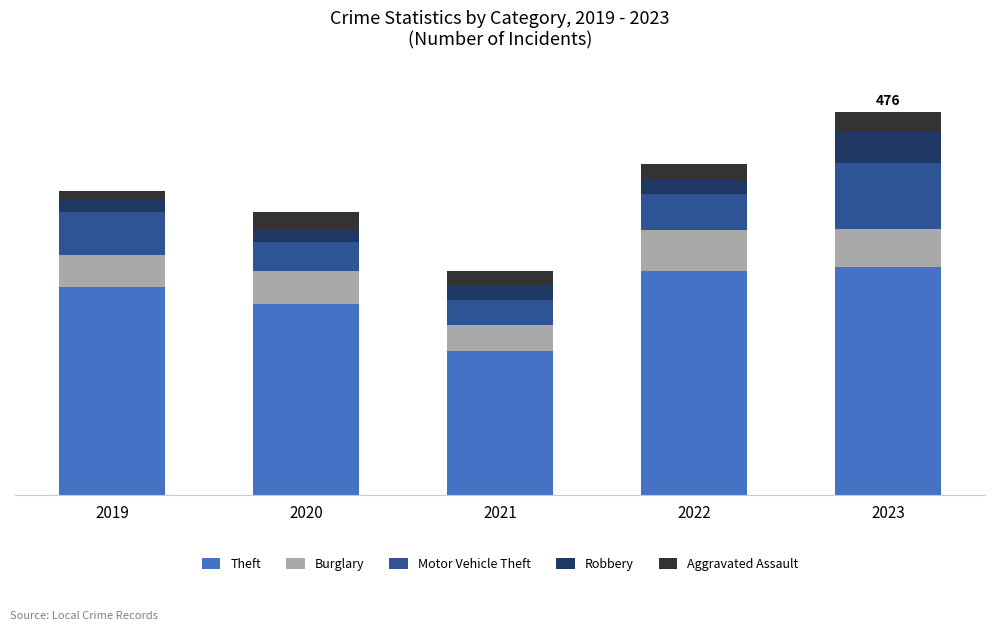

What are all the series names shown in the legend?

Theft, Burglary, Motor Vehicle Theft, Robbery, Aggravated Assault